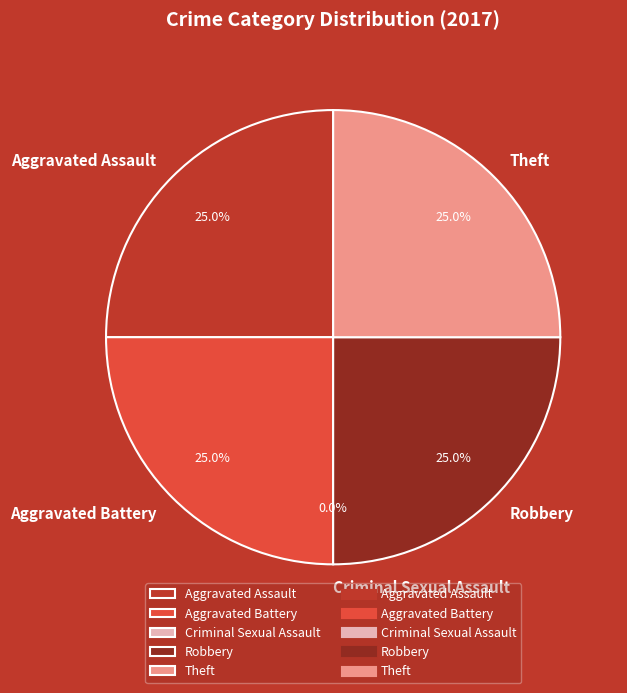

What percentage do Aggravated Battery and Robbery together represent?

50.0%